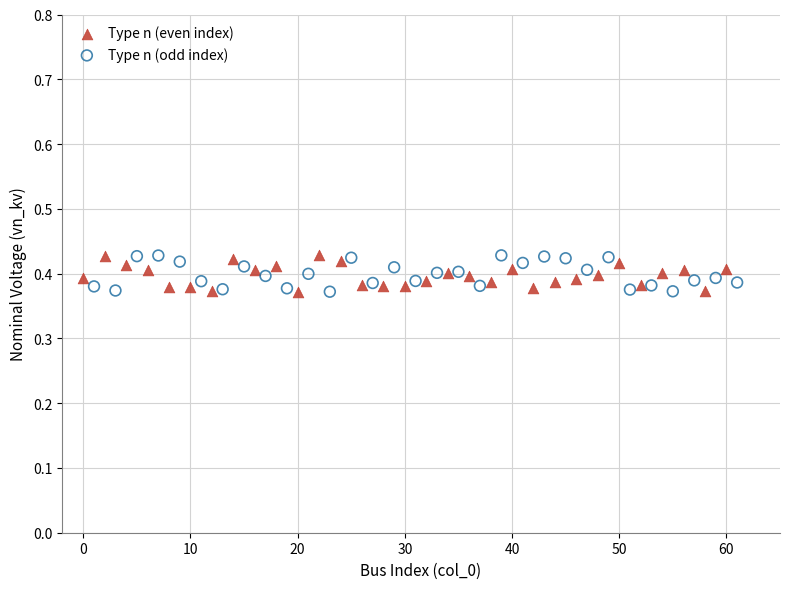

What are all the series names shown in the legend?

Type n (even index), Type n (odd index)